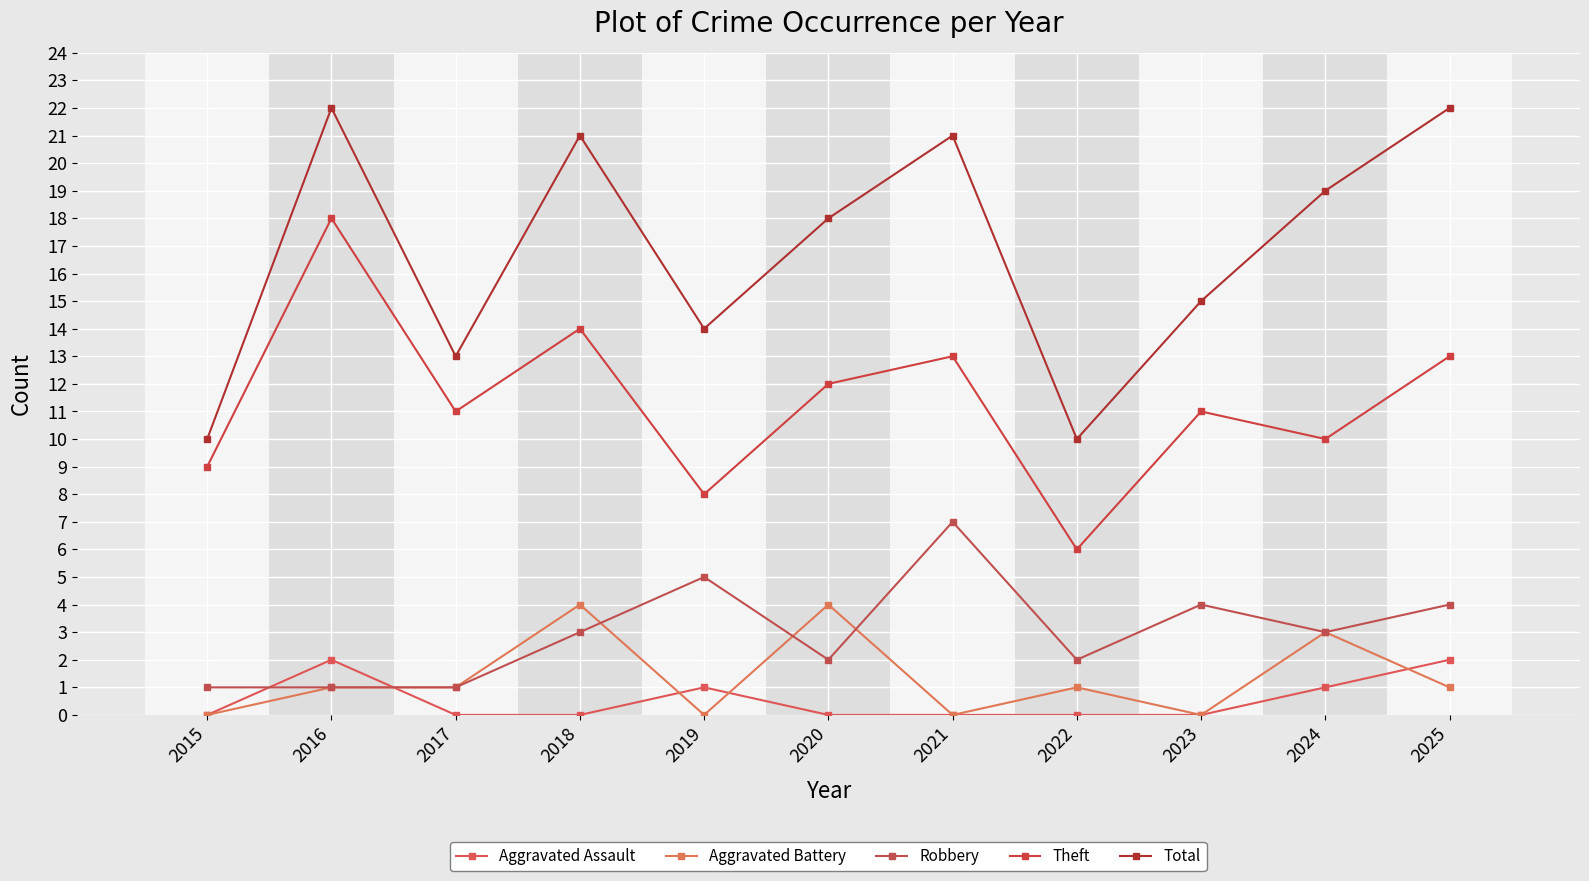

Is it true that Robbery equals 1 at 2017?

True